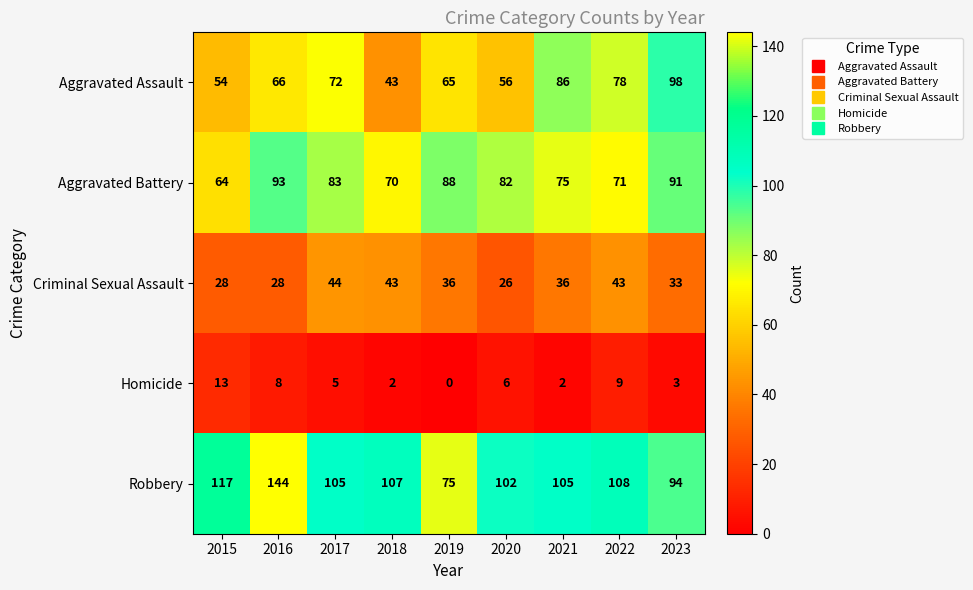

What is the spread (max minus min) of values at 2022?

99